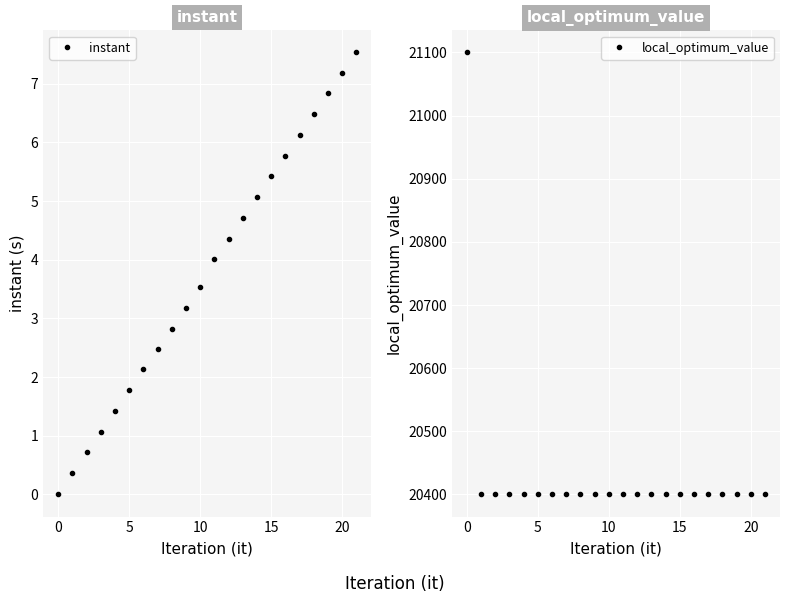

How many categories are shown in the chart?

22